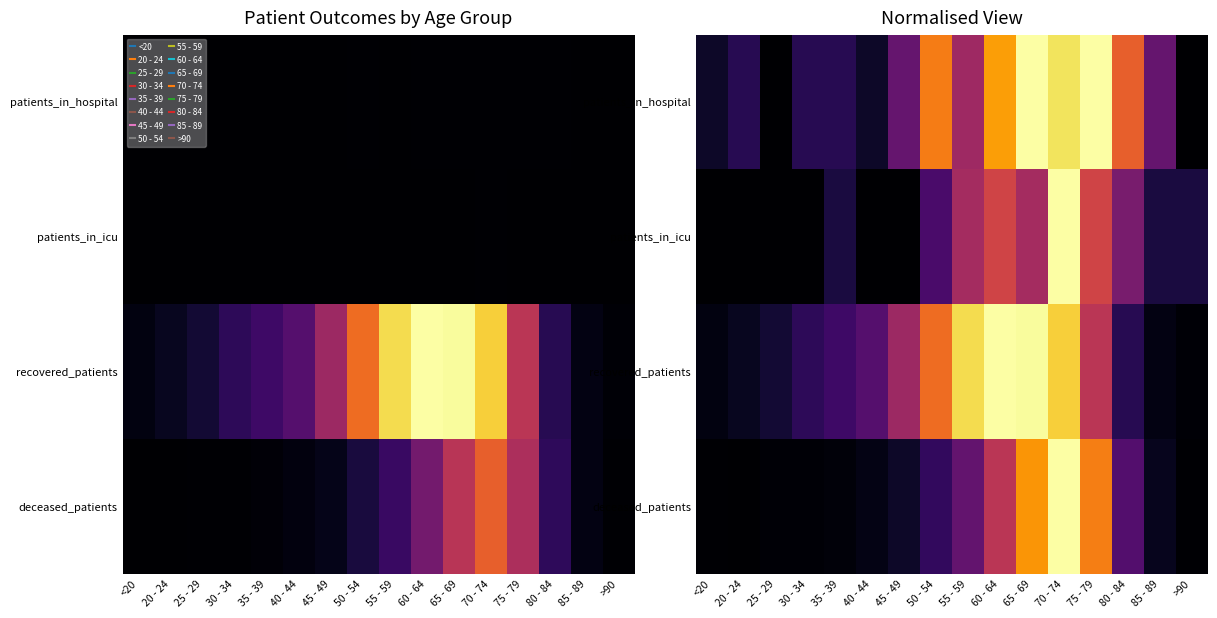

Which has a higher value, 55 - 59 or 20 - 24?

55 - 59